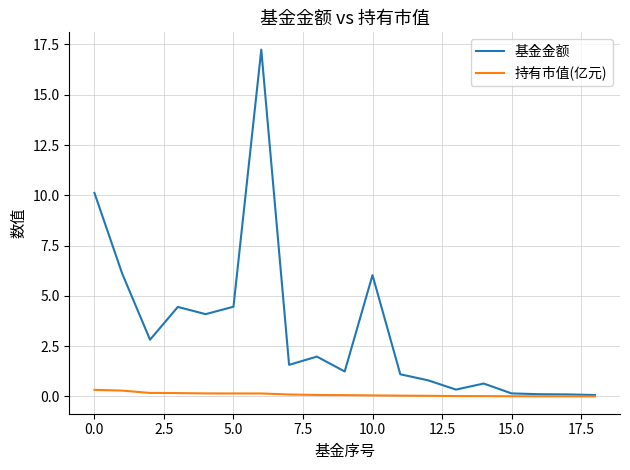

Which series has the largest total across all categories?

基金金额